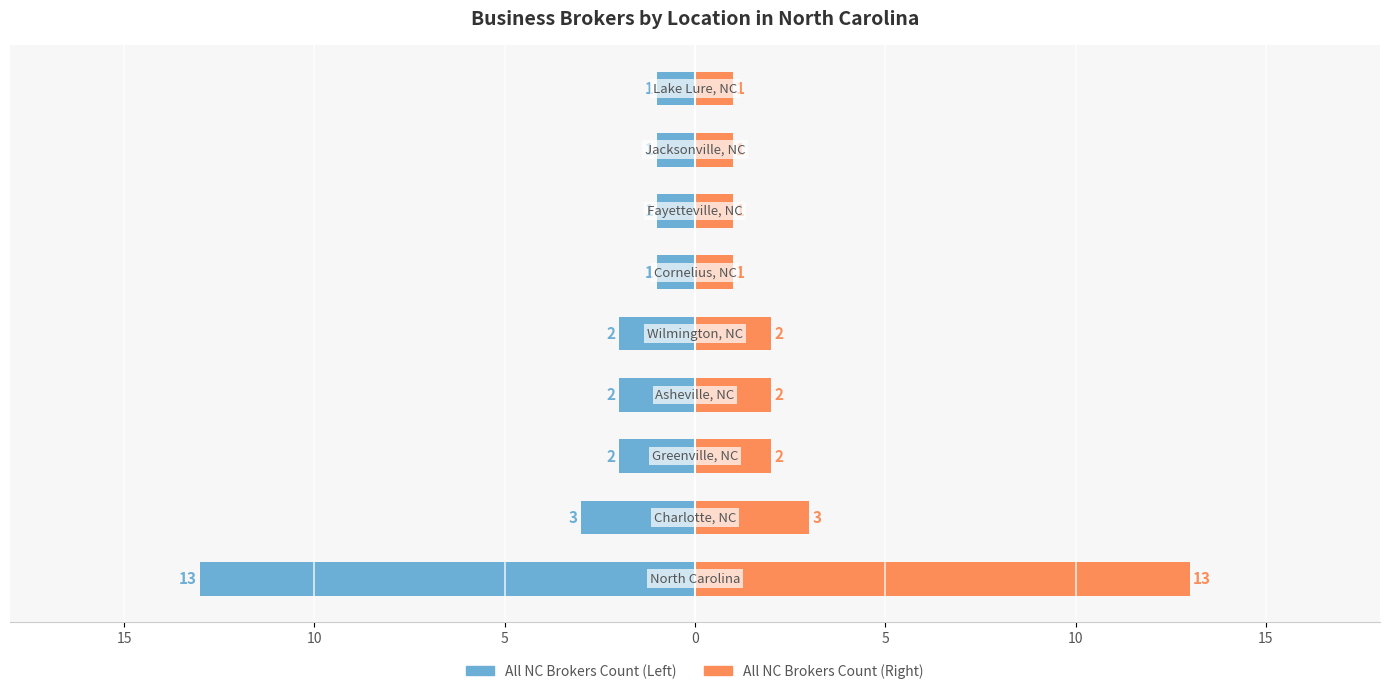

What is the sum of all Secondary Count values?

26